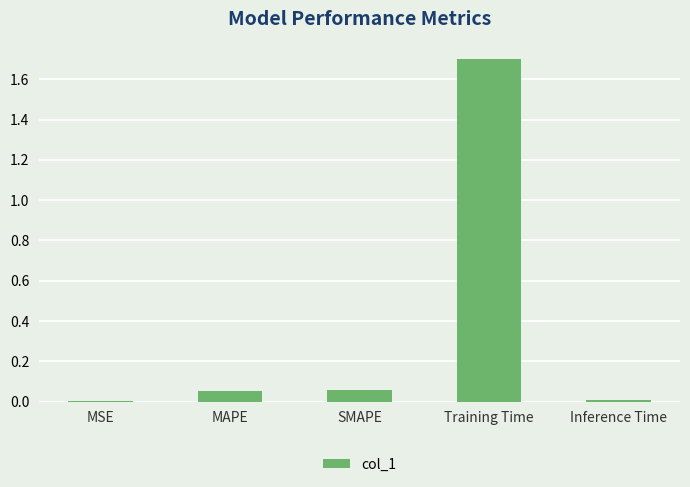

What is the maximum value shown in the chart?

1.7